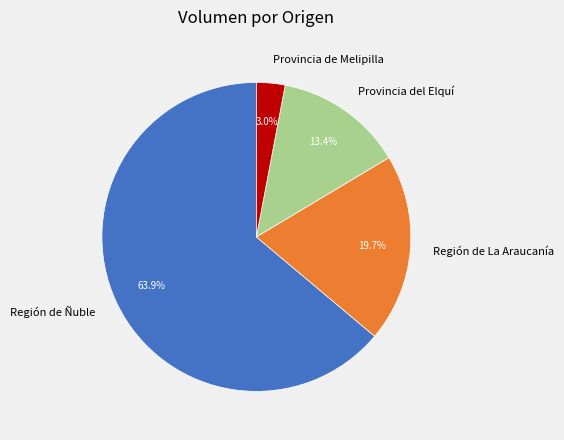

Which slice is the largest?

Región de Ñuble